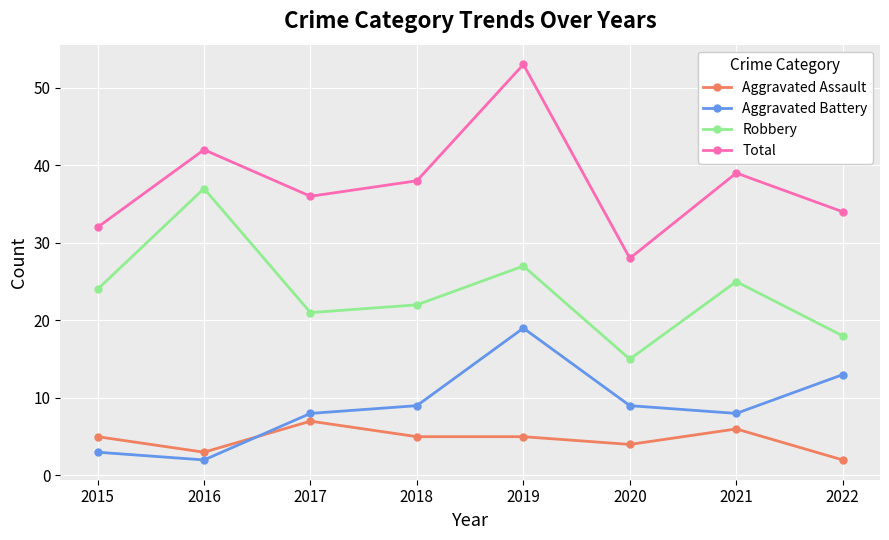

What is the difference between the second highest and minimum values in the Total series?

14